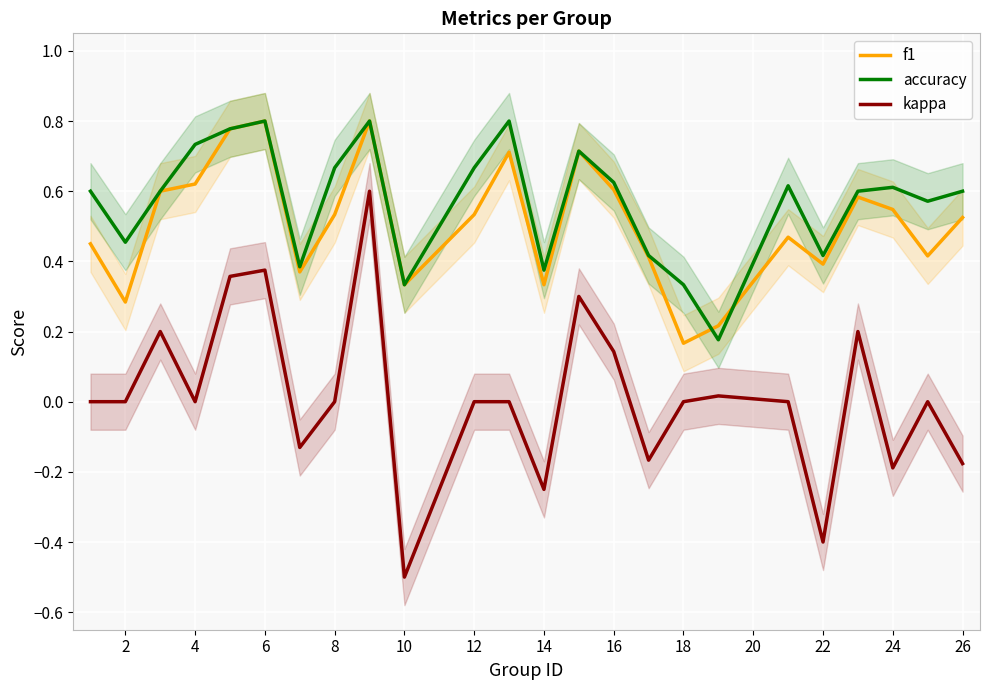

What is the maximum value for kappa?

0.6